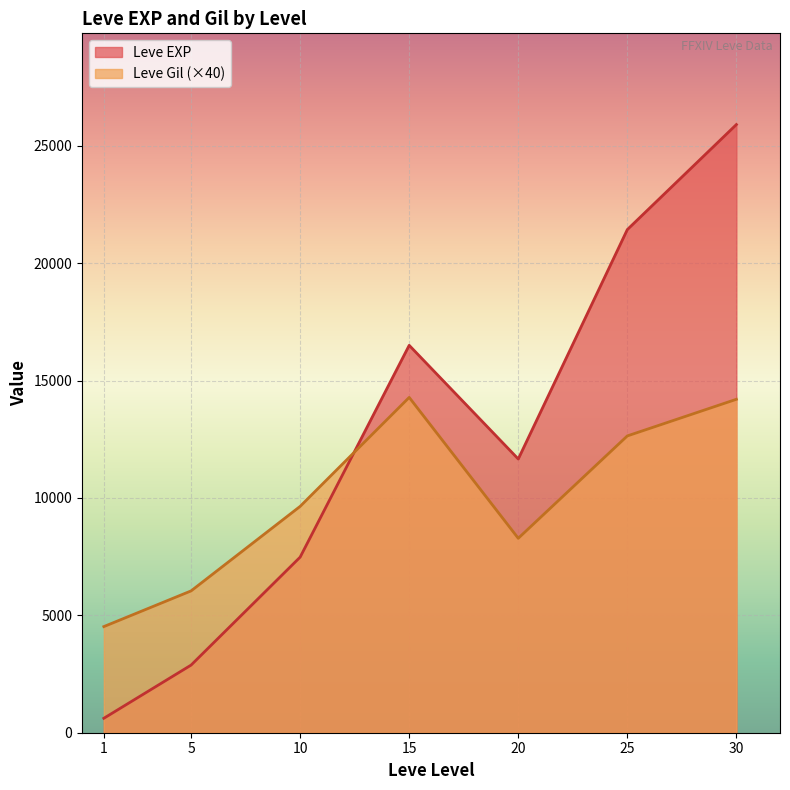

Count the number of categories in the chart.

7